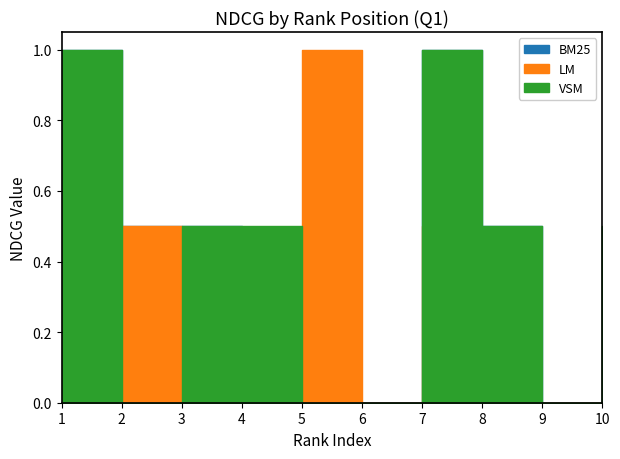

What is the value of the LM point at the 7th from the left?

0.5